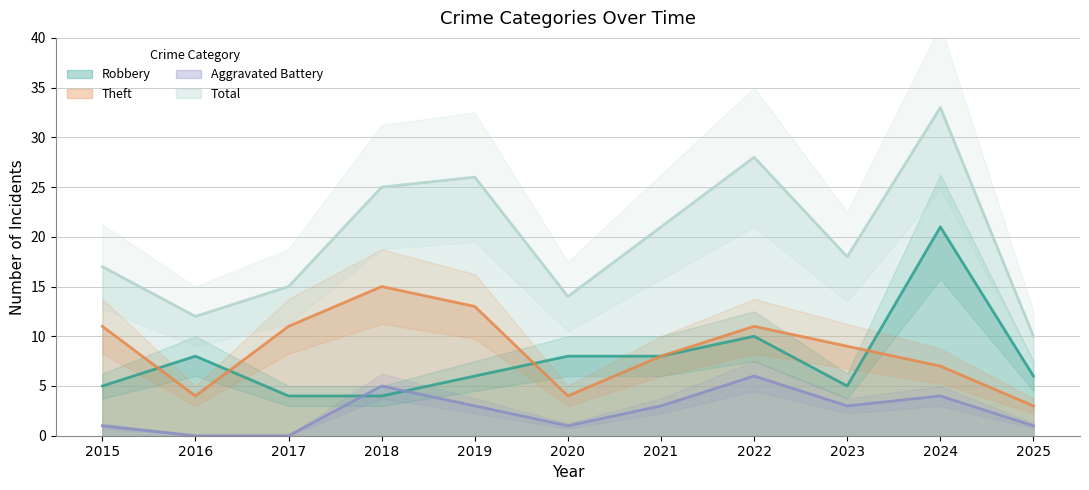

Reading right to left, list all the values displayed in this chart.

Robbery: 2025=6	2024=21	2023=5	2022=10	2021=8	2020=8	2019=6	2018=4	2017=4	2016=8	2015=5
Theft: 2025=3	2024=7	2023=9	2022=11	2021=8	2020=4	2019=13	2018=15	2017=11	2016=4	2015=11
Aggravated Battery: 2025=1	2024=4	2023=3	2022=6	2021=3	2020=1	2019=3	2018=5	2017=0	2016=0	2015=1
Total: 2025=10	2024=33	2023=18	2022=28	2021=21	2020=14	2019=26	2018=25	2017=15	2016=12	2015=17